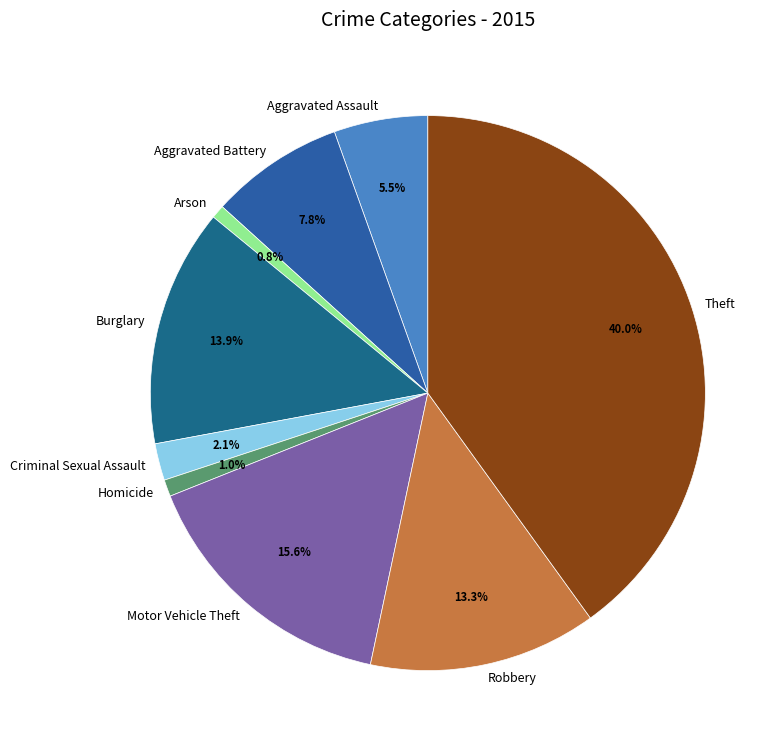

Which has a higher value, Burglary or Criminal Sexual Assault?

Burglary